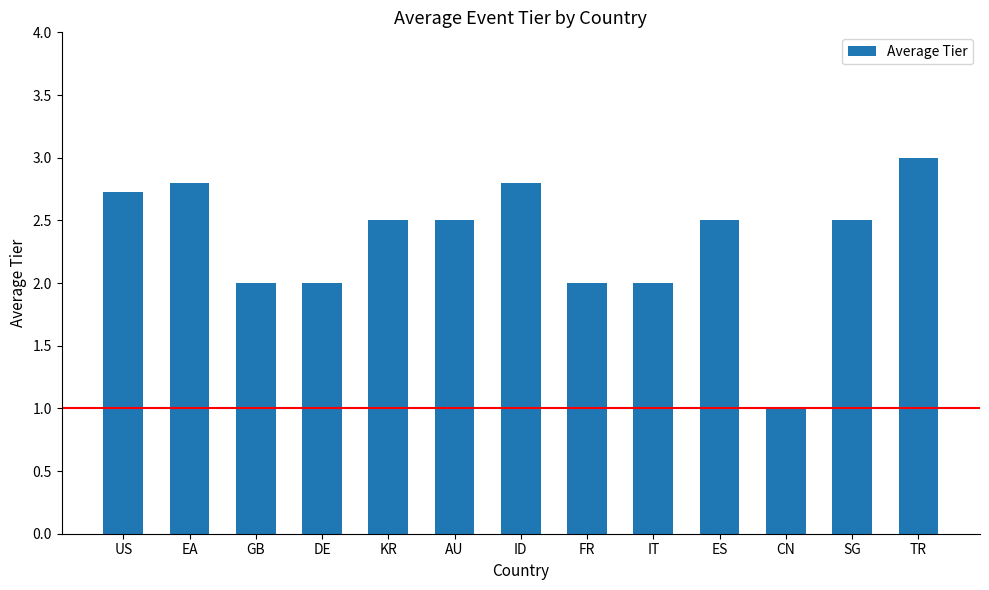

At which category does the chart reach its peak across all series?

TR